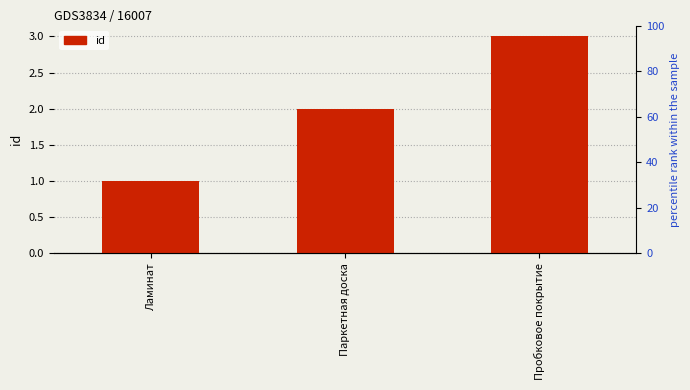

Which category has the highest value across all series?

Пробковое покрытие